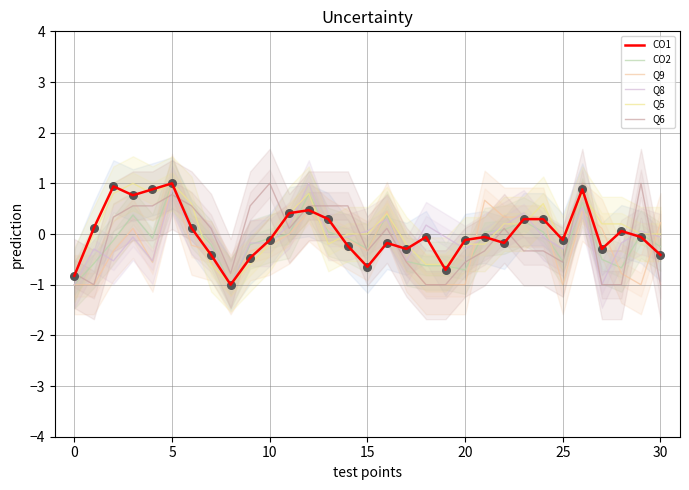

Which series contains the highest Y value?

CO1